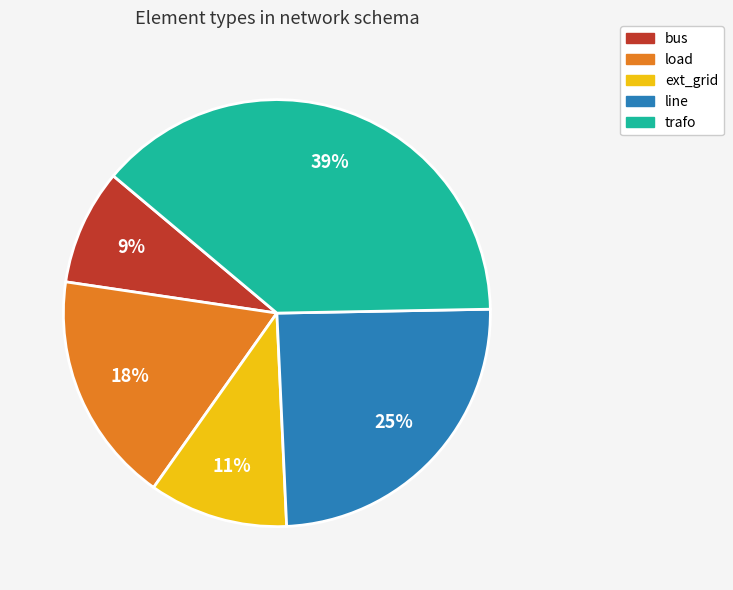

What is the smallest slice in the pie chart?

bus